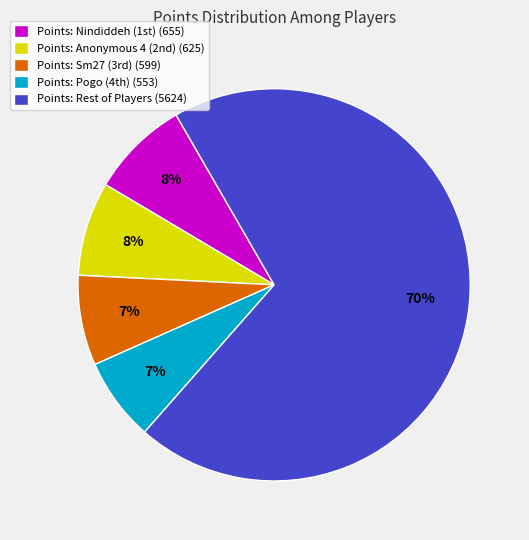

To the nearest percent, what is the difference between the largest and smallest slice percentages?

63%